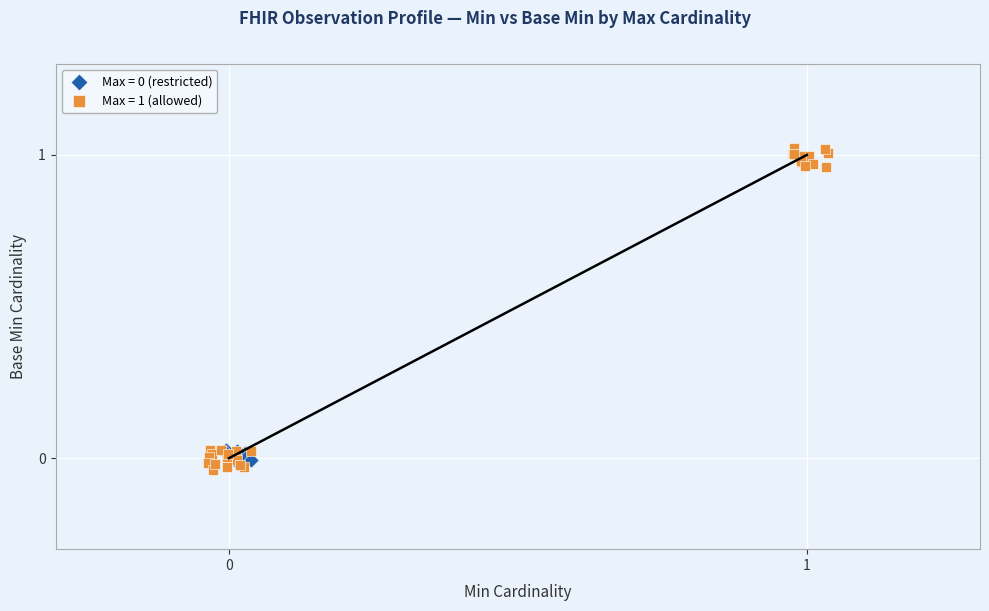

Which series contains the lowest Y value?

Max = 1 (allowed)